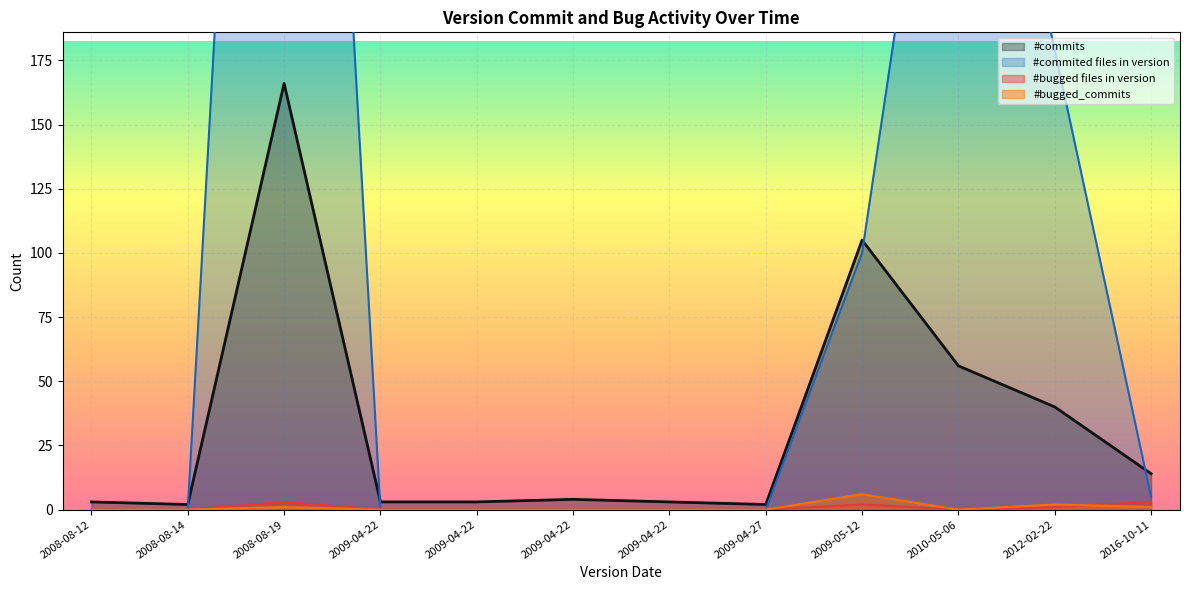

At which category does the chart reach its peak across all series?

2008-08-19